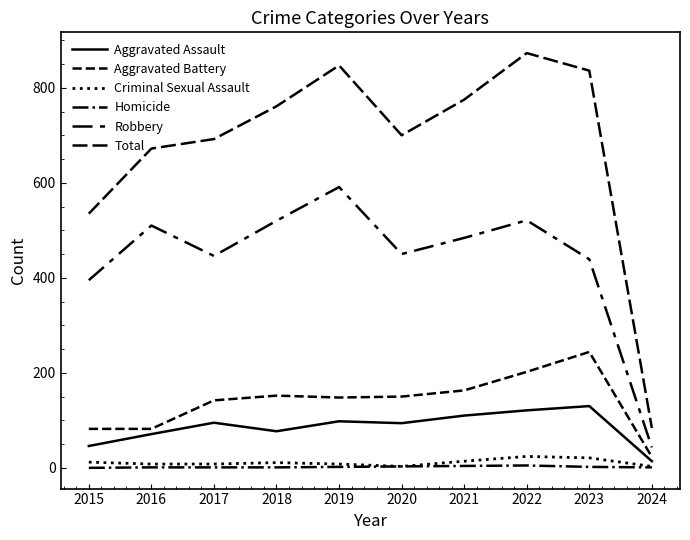

What is the value of the Aggravated Assault point at the 9th from the left?

130